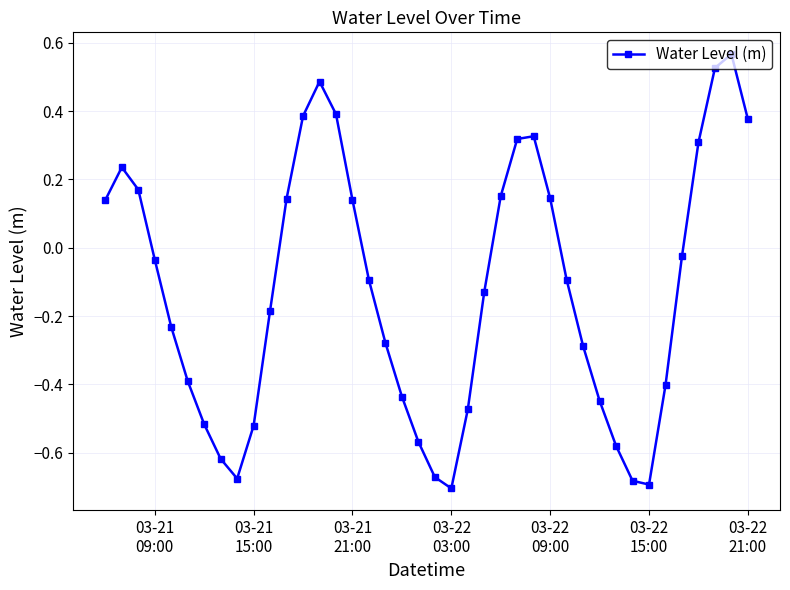

What is the difference between the maximum and second lowest values?

1.3